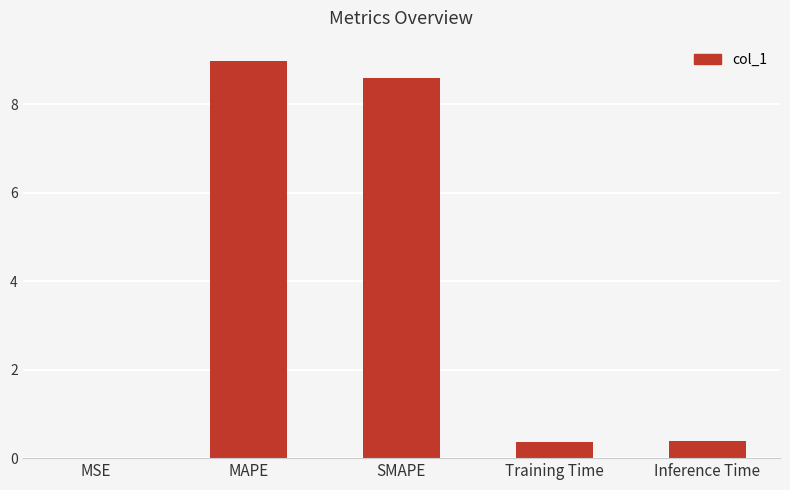

Between SMAPE and Inference Time, which is larger?

SMAPE